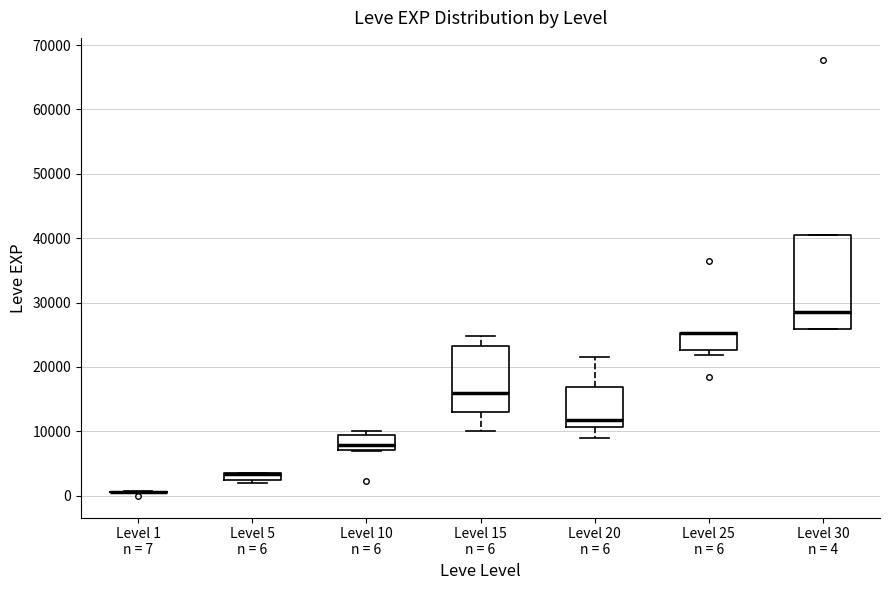

Comparing the boxes themselves (not the whiskers), which one is the tallest?

Level 30 n = 4